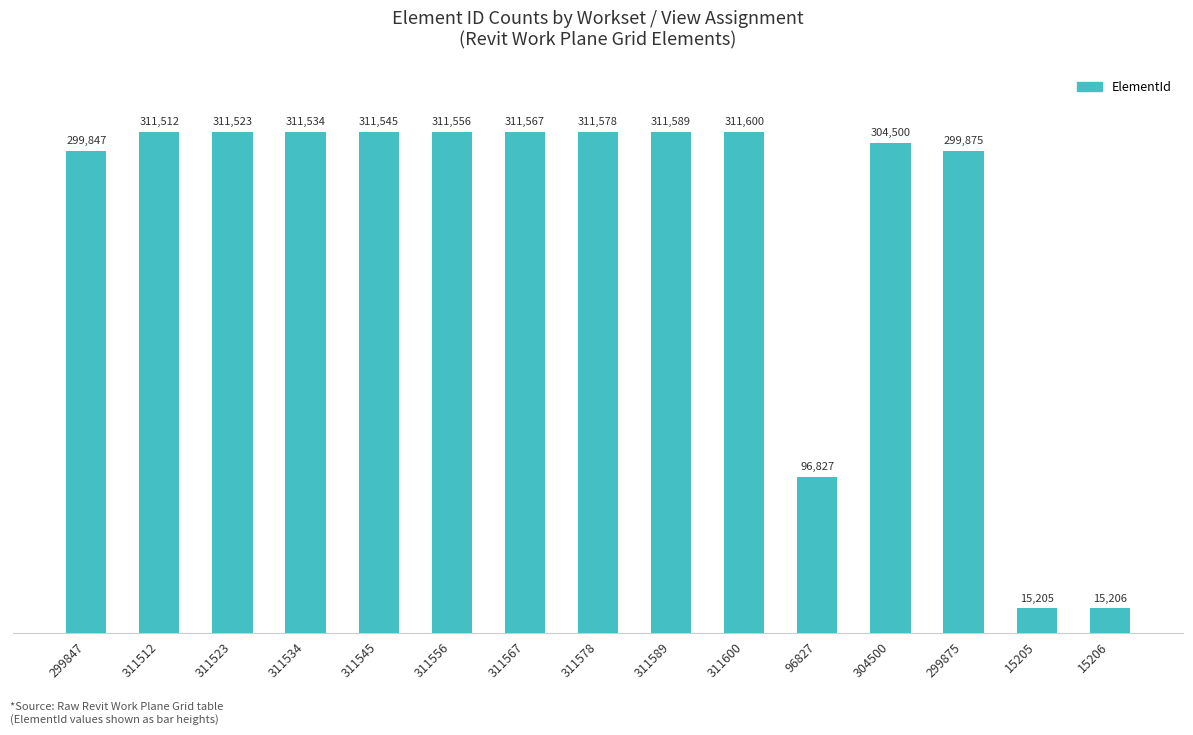

Reading right to left, extract all data points from this chart.

15206=15206	15205=15205	299875=299875	304500=304500	96827=96827	311600=311600	311589=311589	311578=311578	311567=311567	311556=311556	311545=311545	311534=311534	311523=311523	311512=311512	299847=299847